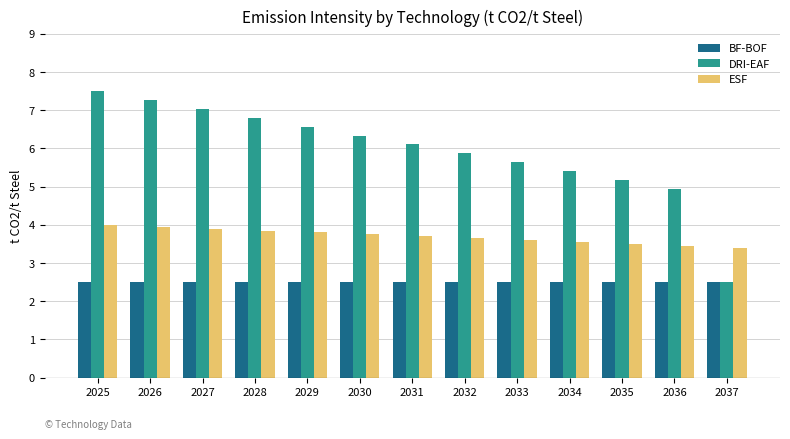

Which series has the largest range (max minus min)?

DRI-EAF